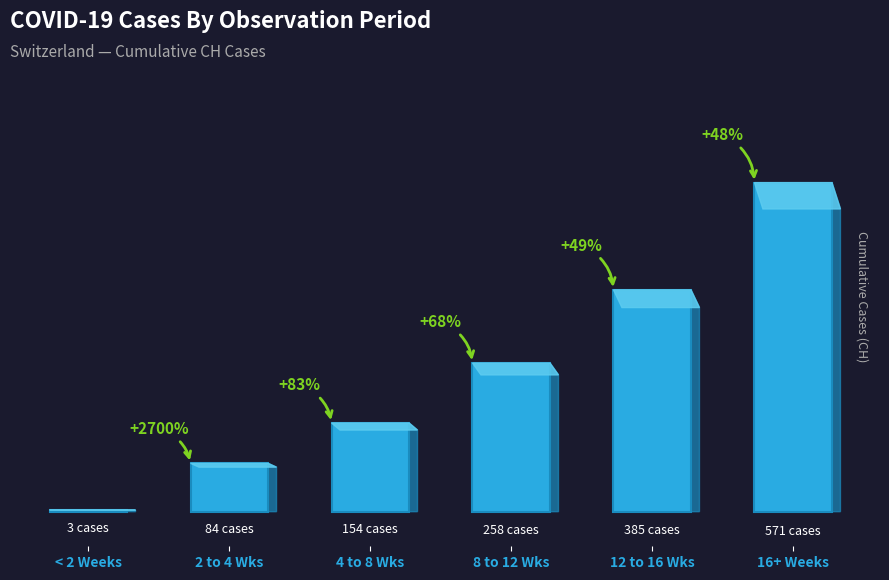

Rank the categories by value from highest to lowest.

16+ Weeks, 12 to 16 Wks, 8 to 12 Wks, 4 to 8 Wks, 2 to 4 Wks, < 2 Weeks